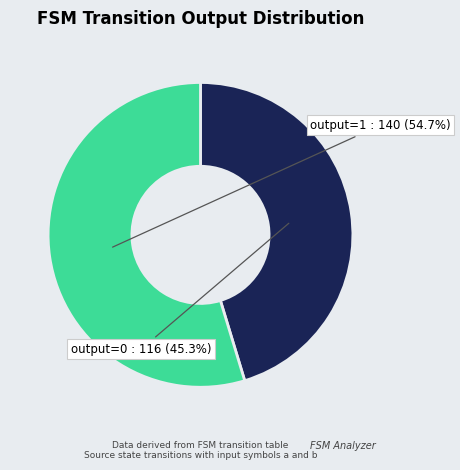

Does any single category account for the majority?

Yes